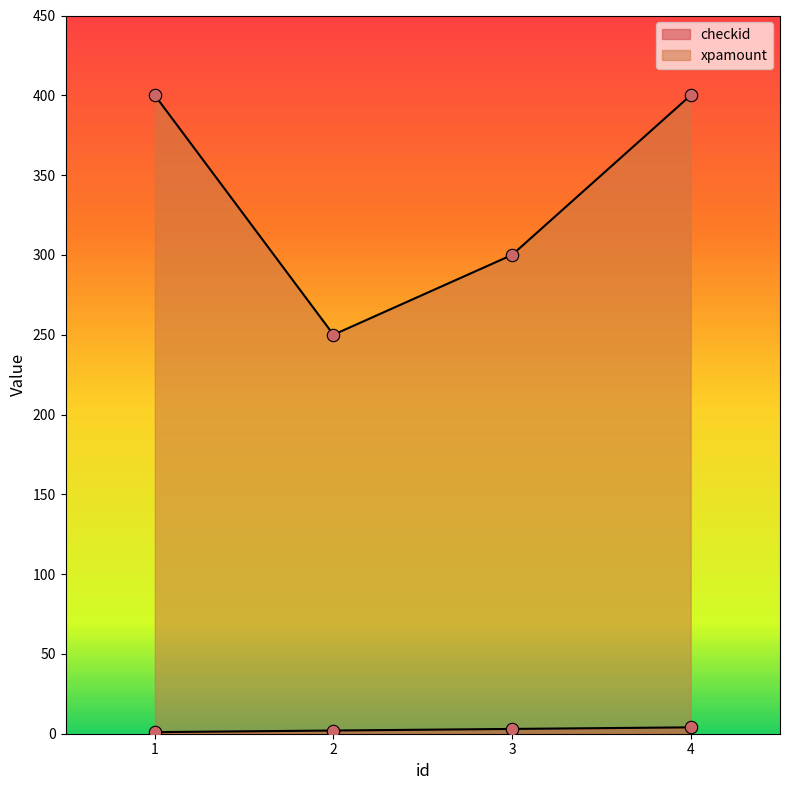

Which series has the largest total across all categories?

xpamount